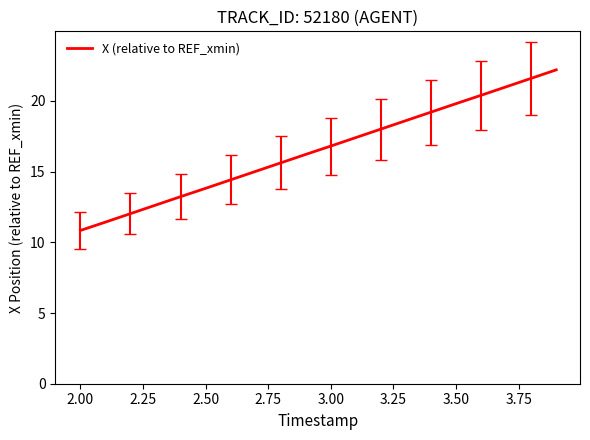

What is the greatest value displayed?

22.2